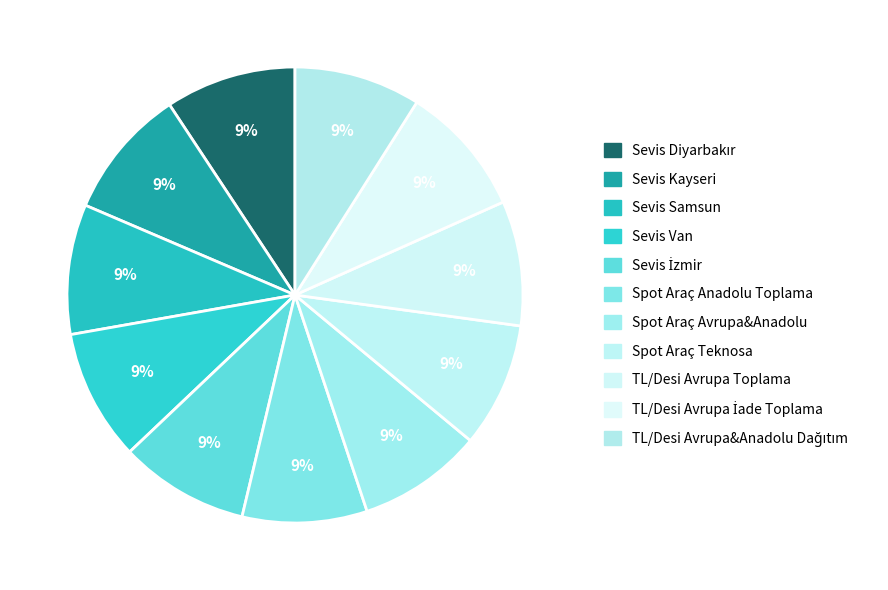

Count the number of slices in the pie.

11